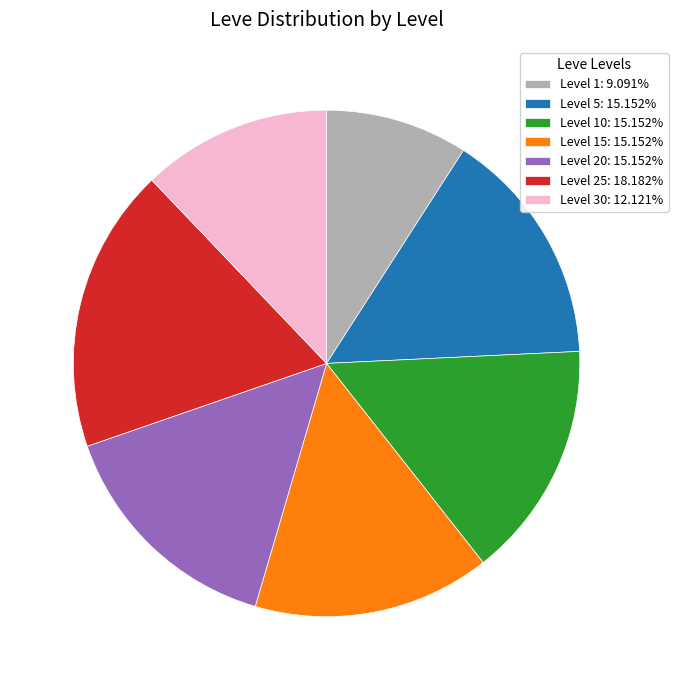

Do Level 1: 9.091% and Level 10: 15.152% together represent more than half of the pie?

No